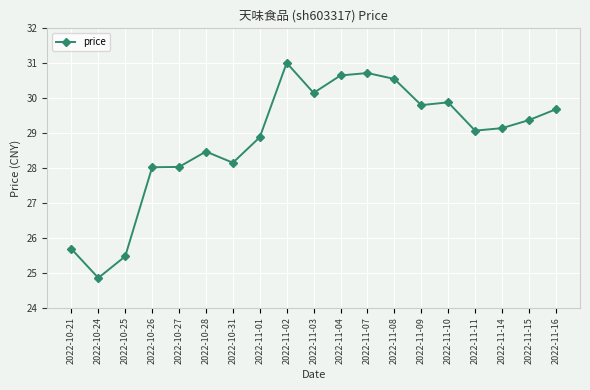

What is the change in value from 2022-10-27 to 2022-11-07?

+2.7